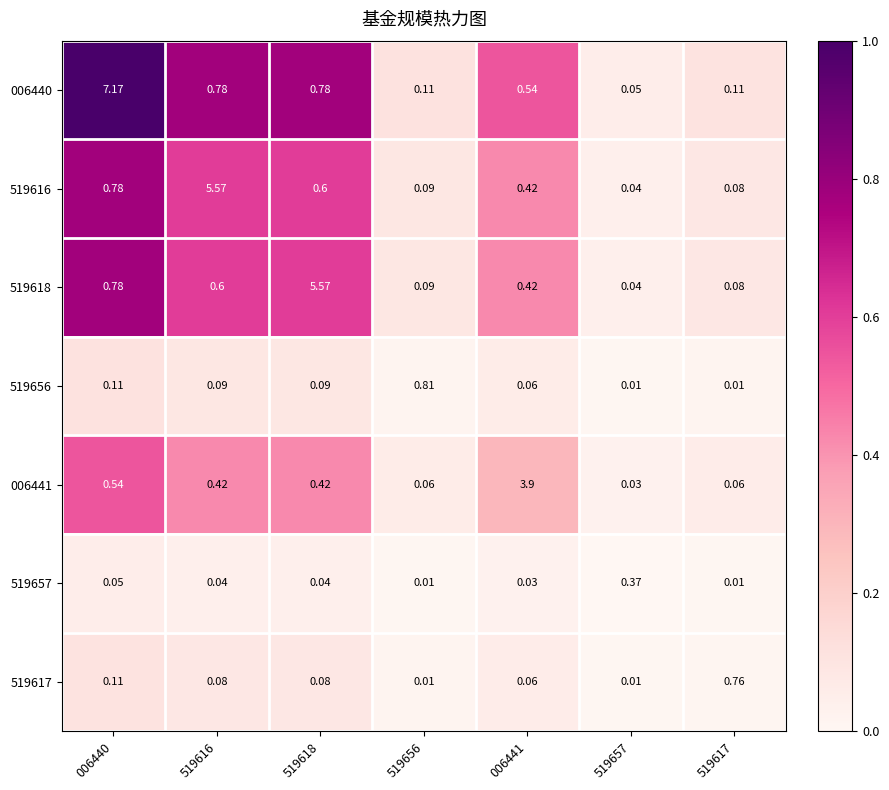

Is the value of 519656 at 519657 greater than the value of 006441 at 519617?

No